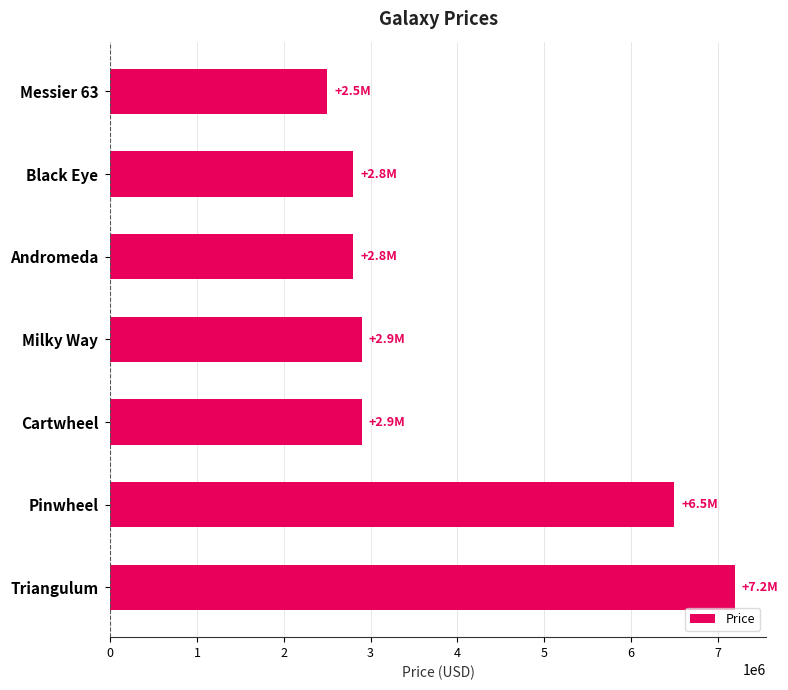

Reading bottom to top, list all the values displayed in this chart.

Triangulum=7200000	Pinwheel=6500000	Cartwheel=2900000	Milky Way=2900000	Andromeda=2800000	Black Eye=2800000	Messier 63=2500000